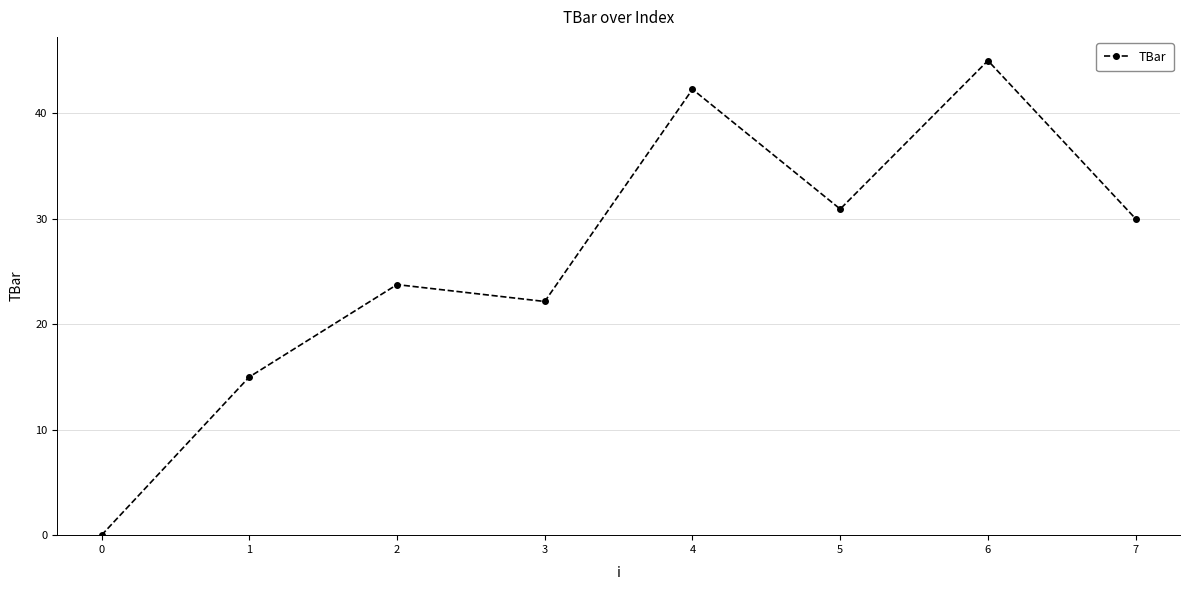

Reading left to right, list all the values displayed in this chart.

0.0	15.0	23.8	22.2	42.3	30.9	45.0	30.0